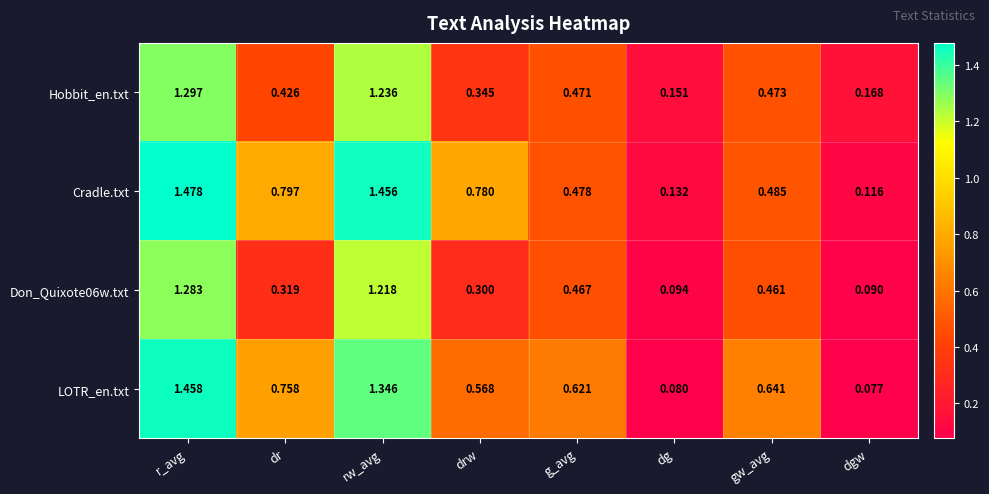

At gw_avg, list the series in order from smallest to largest.

Don_Quixote06w.txt, Hobbit_en.txt, Cradle.txt, LOTR_en.txt